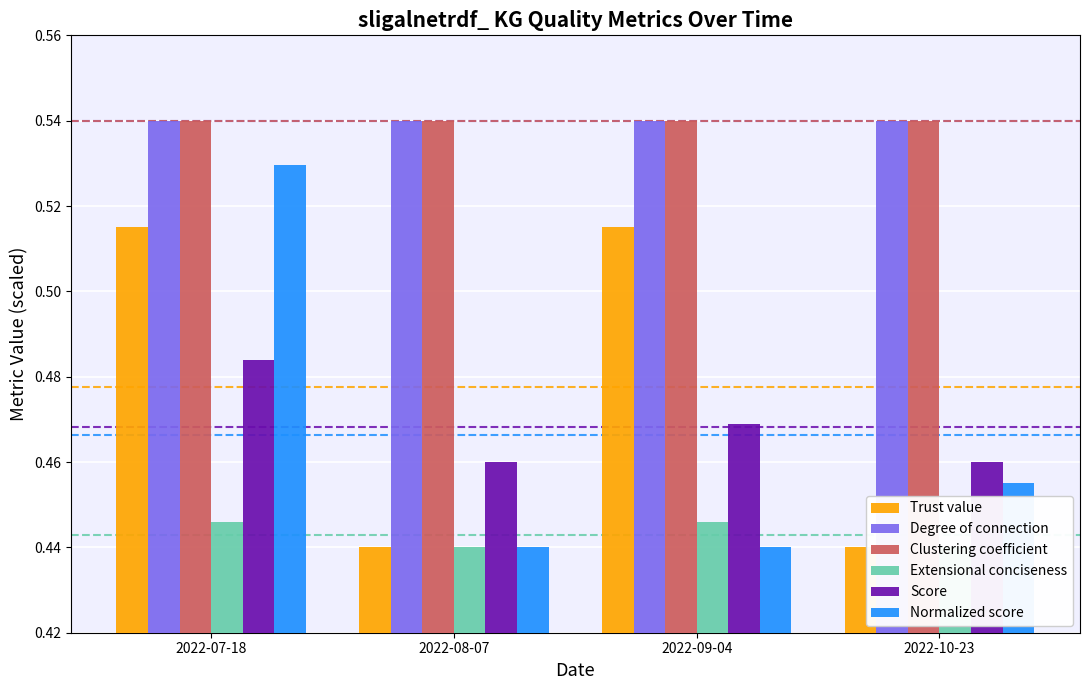

Reading left to right, list all the values displayed in this chart.

Trust value: 0.5	0.4	0.5	0.4
Degree of connection: 0.5	0.5	0.5	0.5
Clustering coefficient: 0.5	0.5	0.5	0.5
Extensional conciseness: 0.4	0.4	0.4	0.4
Score: 0.5	0.5	0.5	0.5
Normalized score: 0.5	0.4	0.4	0.5